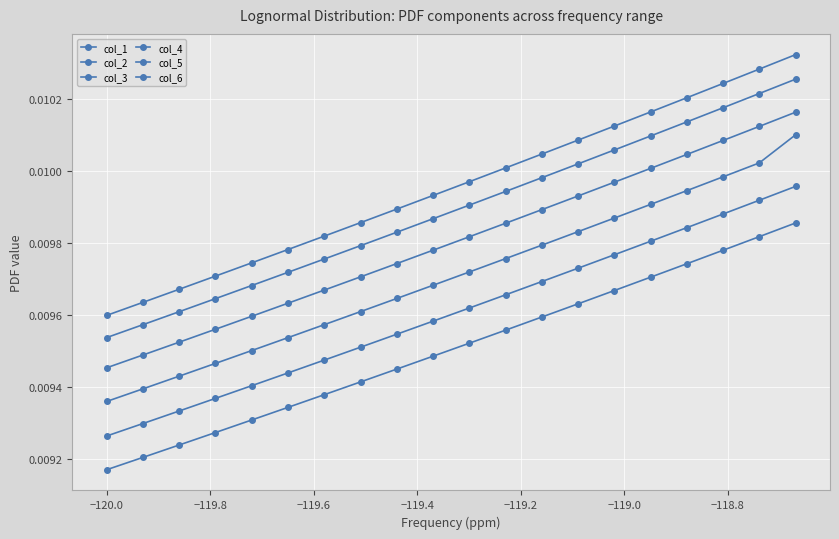

How many lines are shown in the chart?

6